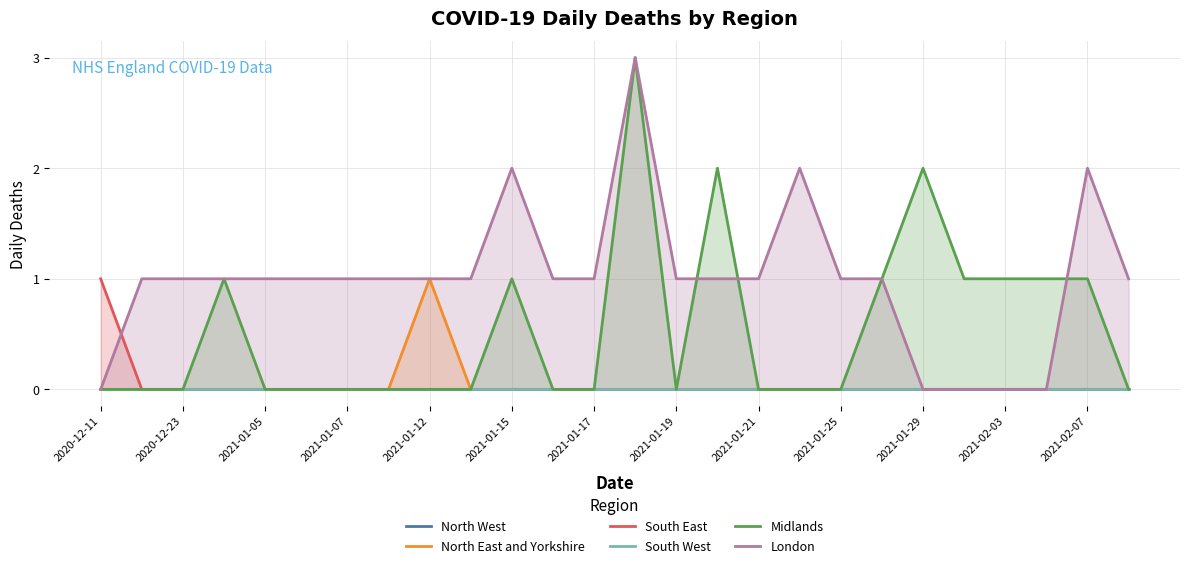

How many series are shown in this chart?

6